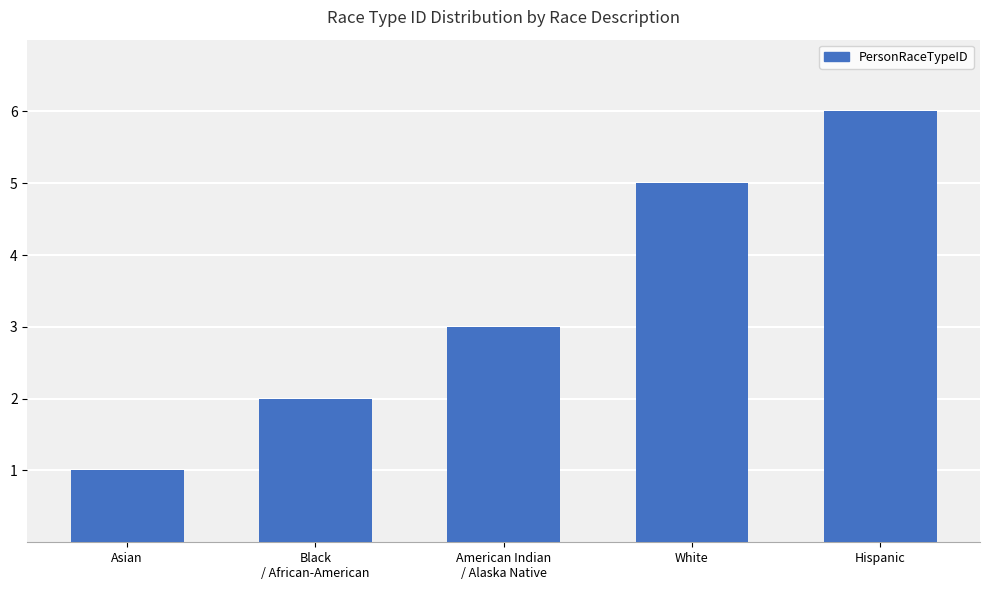

What is the change in value from Asian to Hispanic?

+5